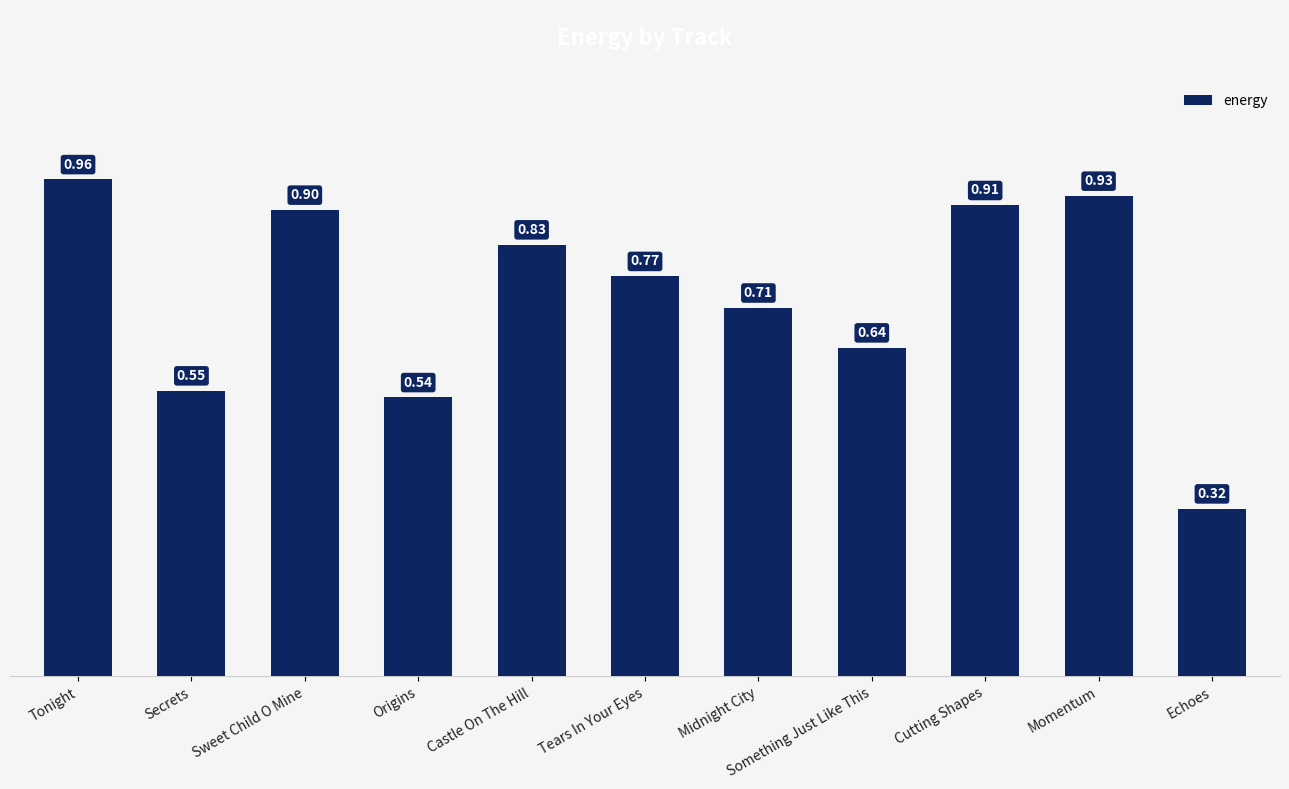

Are the bars horizontal?

No